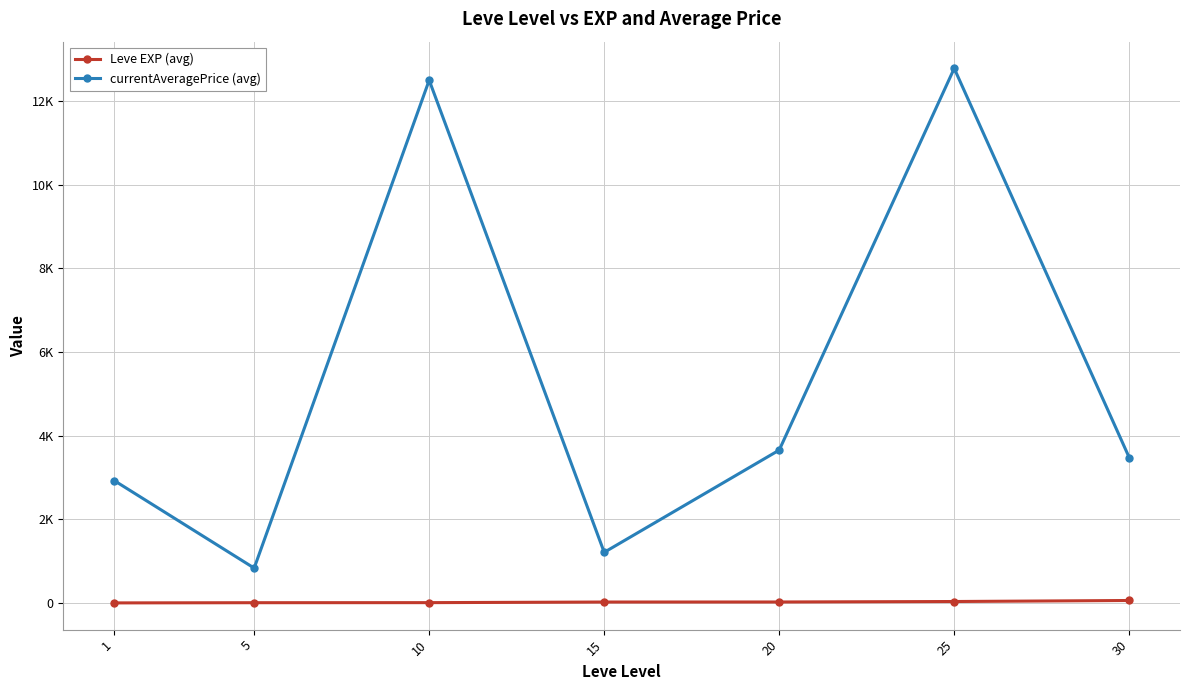

What are all the series names shown in the legend?

Leve EXP (avg), currentAveragePrice (avg)